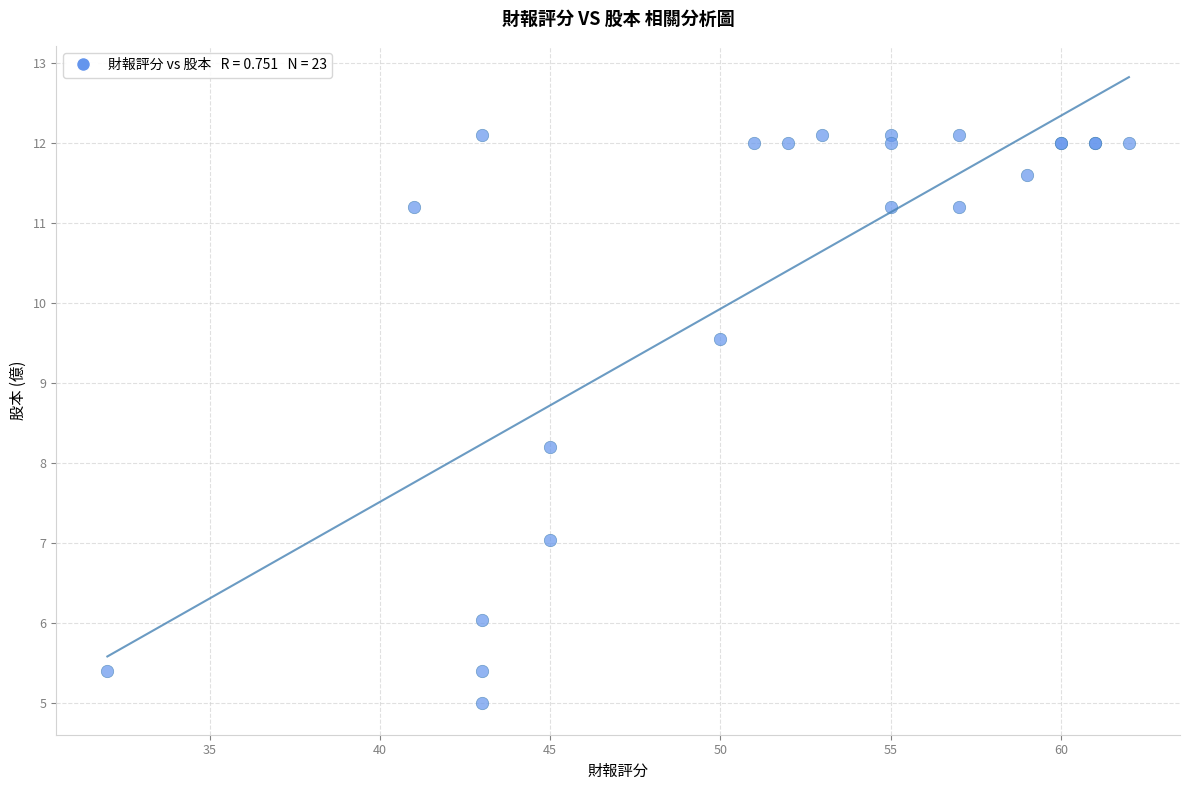

What Y value in the scatter plot is closest to 8?

8.2